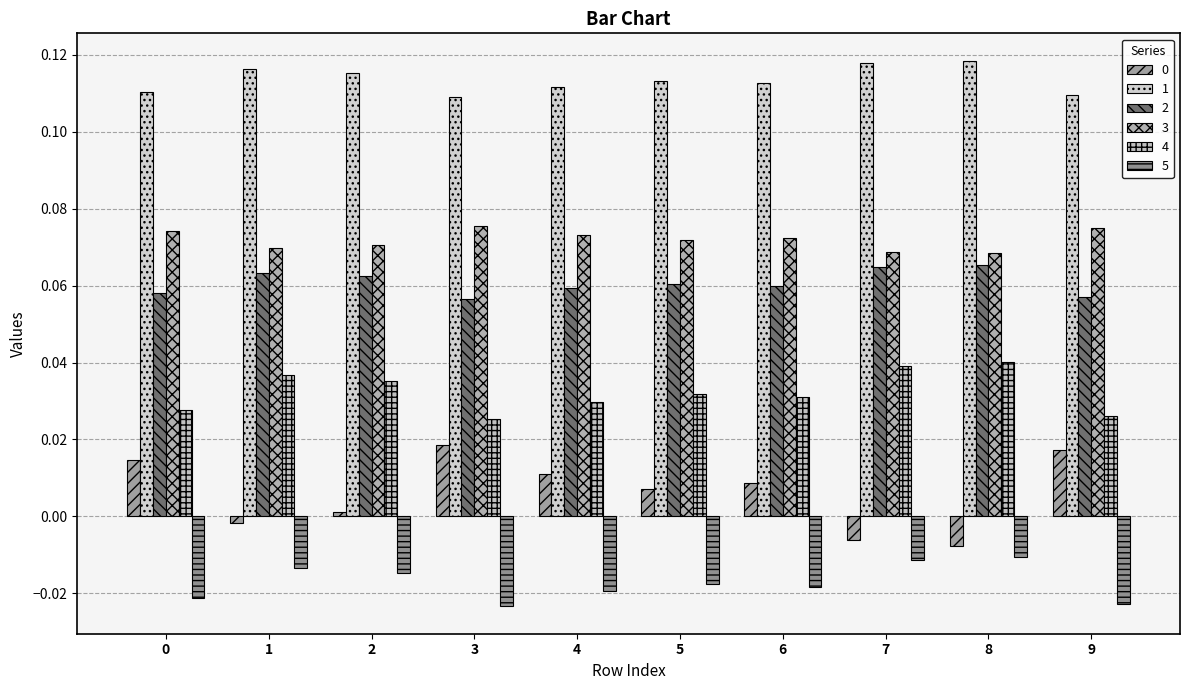

Is the value of 1 at 0 greater than the value of 4 at 0?

Yes